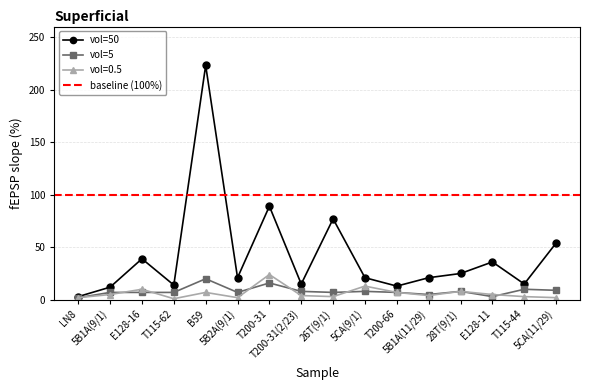

List the series in order of their peak value, lowest first.

vol=5, vol=0.5, vol=50